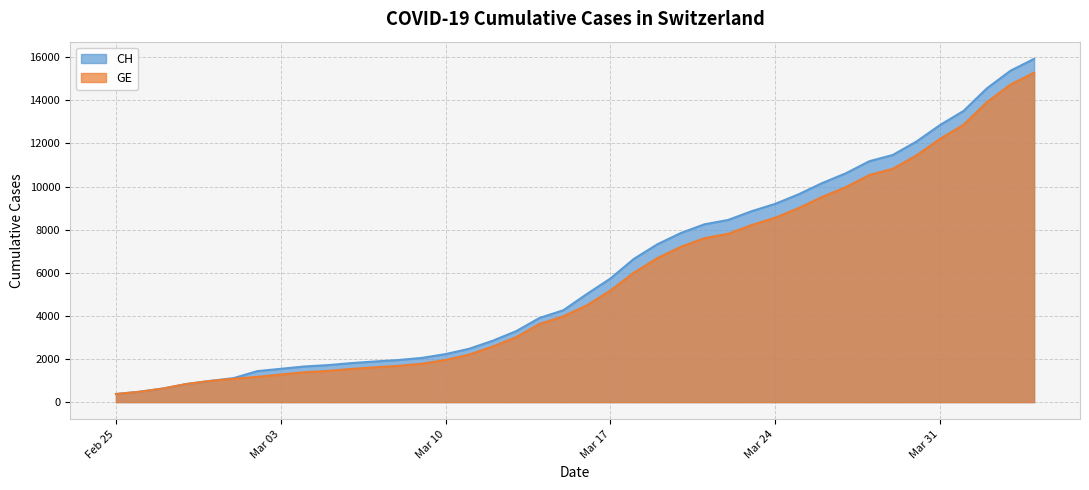

What is the difference between the maximum and minimum values in the GE series?

14909